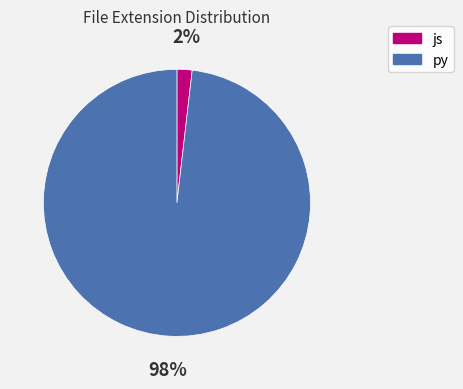

Which slice is the smallest?

js